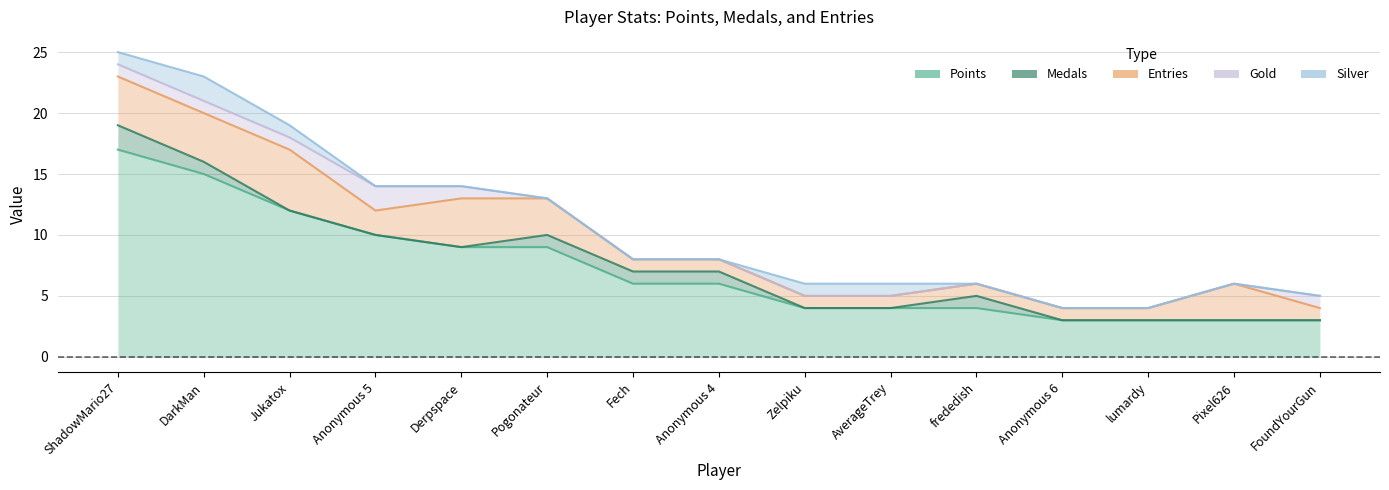

At which category does Entries reach its first local peak?

Jukatox